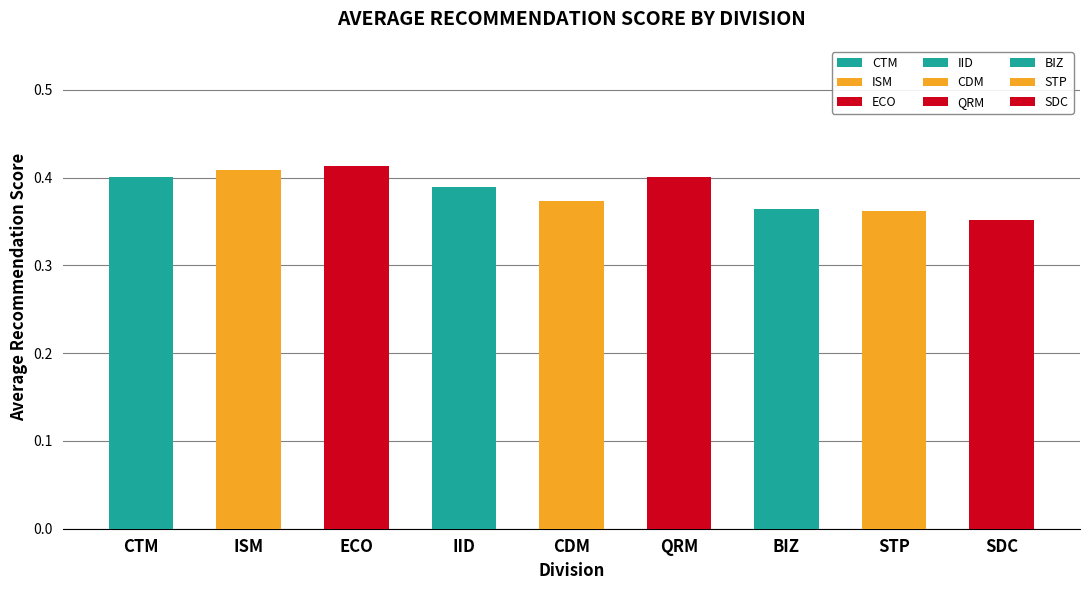

What is the difference between the maximum and minimum values?

0.1